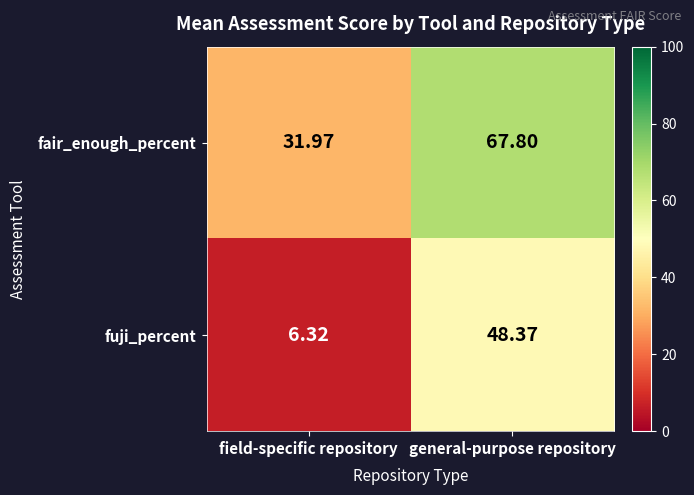

List the series in order of their overall mean, highest first.

fair_enough_percent, fuji_percent